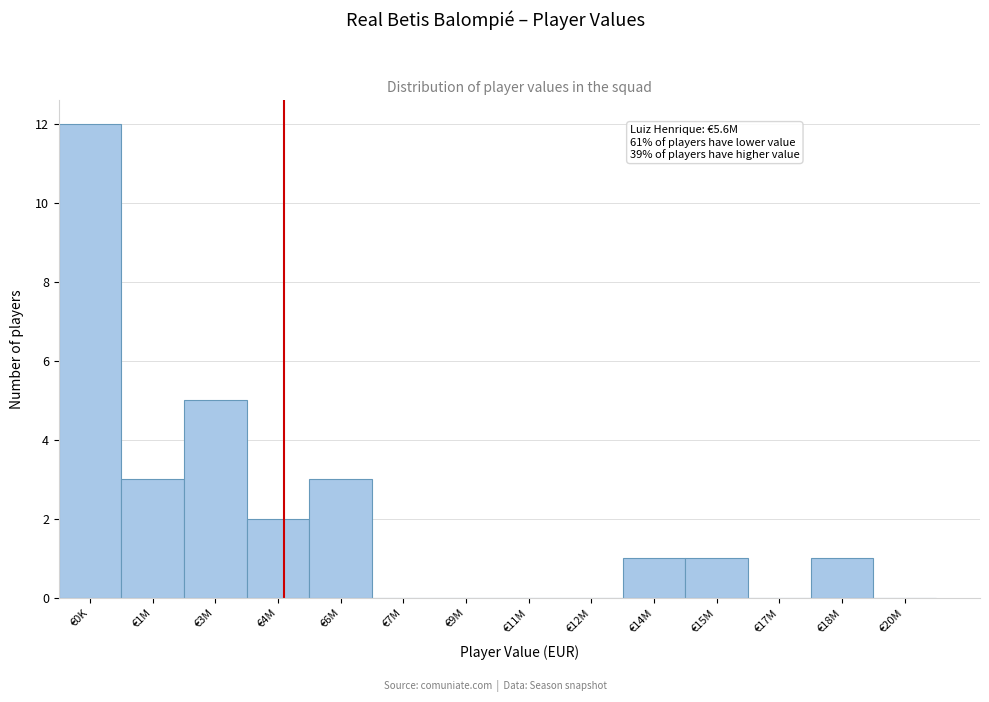

What is the sum of all values?

28